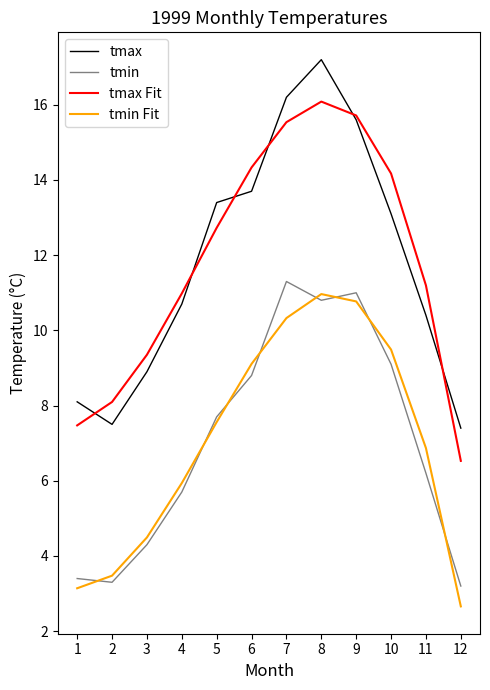

What is the difference between the maximum and minimum values in the tmax Fit series?

9.6